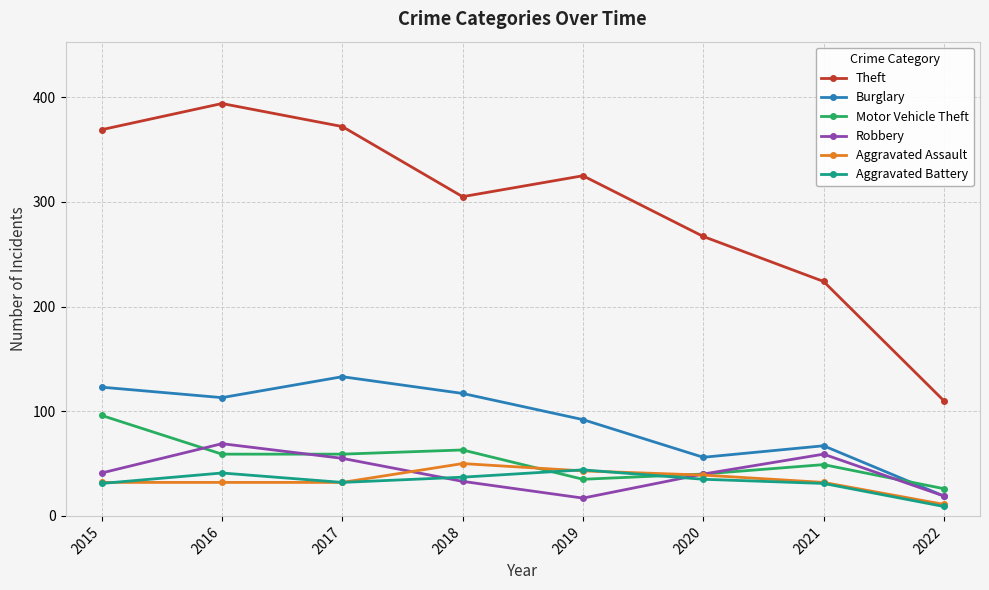

What is the approximate value of Aggravated Assault at 2022, to the nearest 5?

10